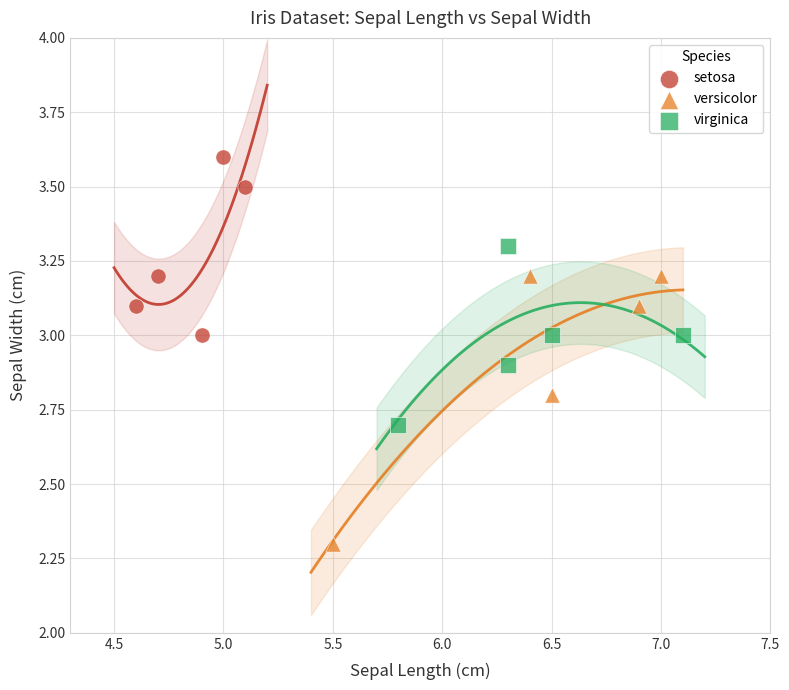

Which series reaches the minimum Y coordinate?

versicolor